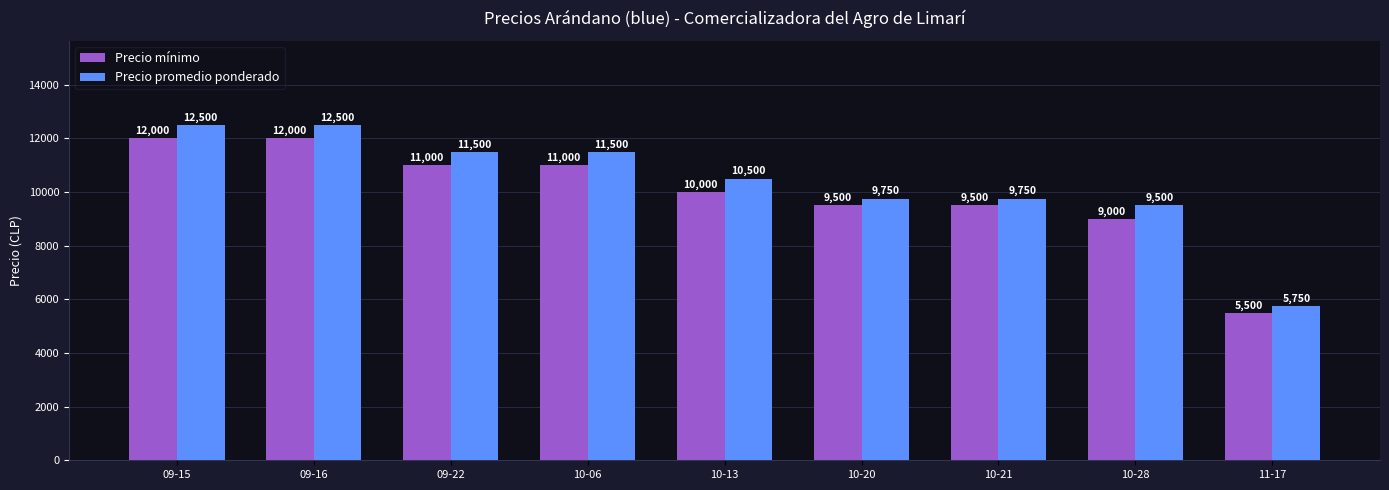

What is the label of the 3rd bar from the left?

09-22